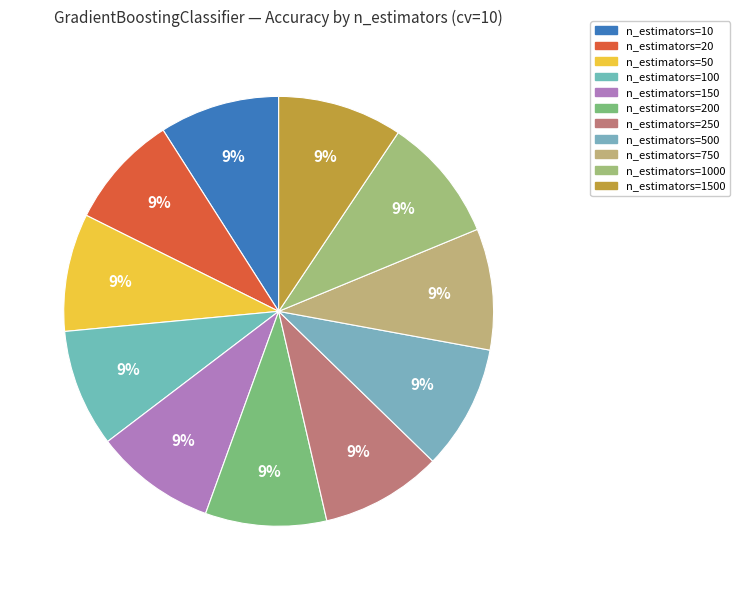

What is the smallest slice in the pie chart?

n_estimators=20